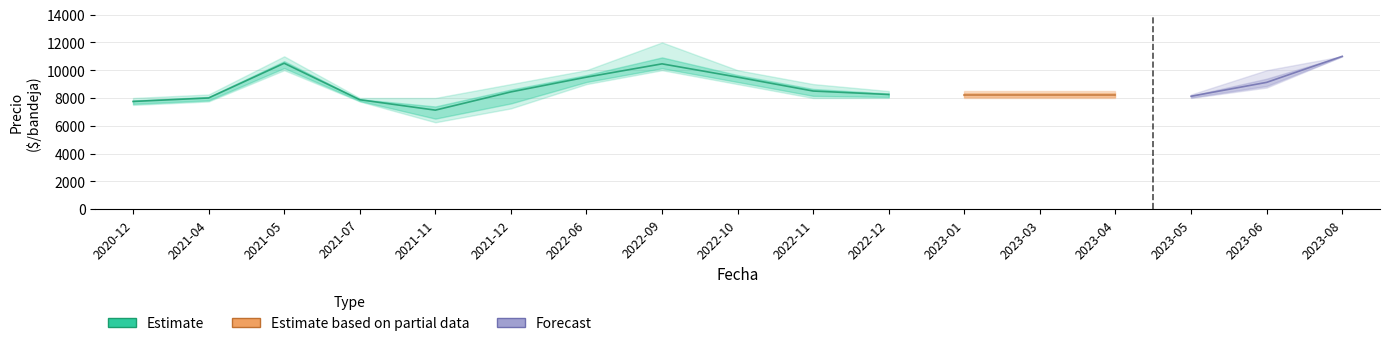

What is the difference between the second highest and second lowest values in the Precio promedio ponderado series?

2750